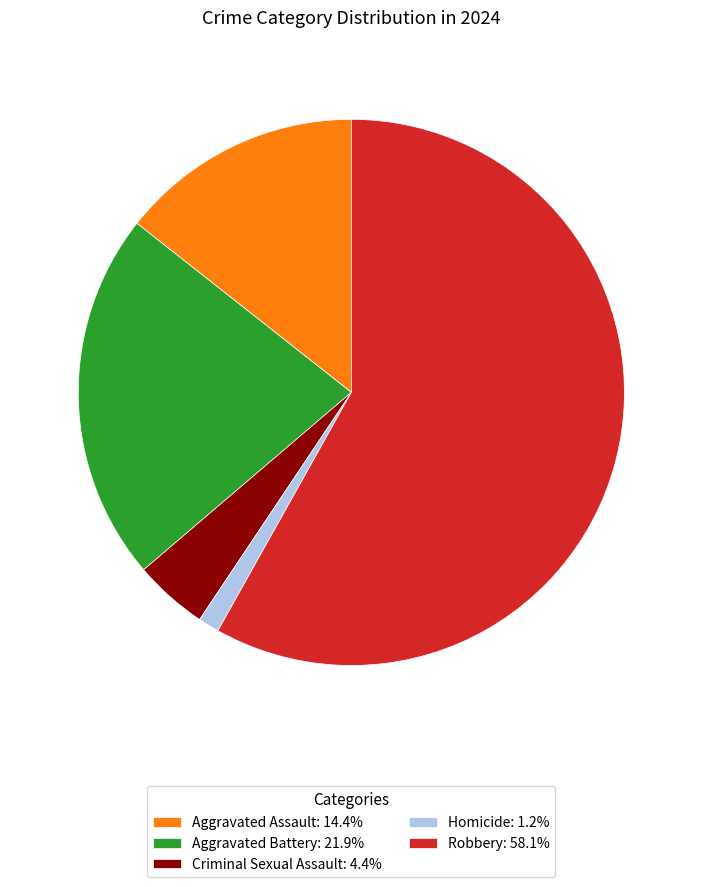

What is the ratio of the value at Criminal Sexual Assault: 4.4% to the value at Homicide: 1.2%?

3.5